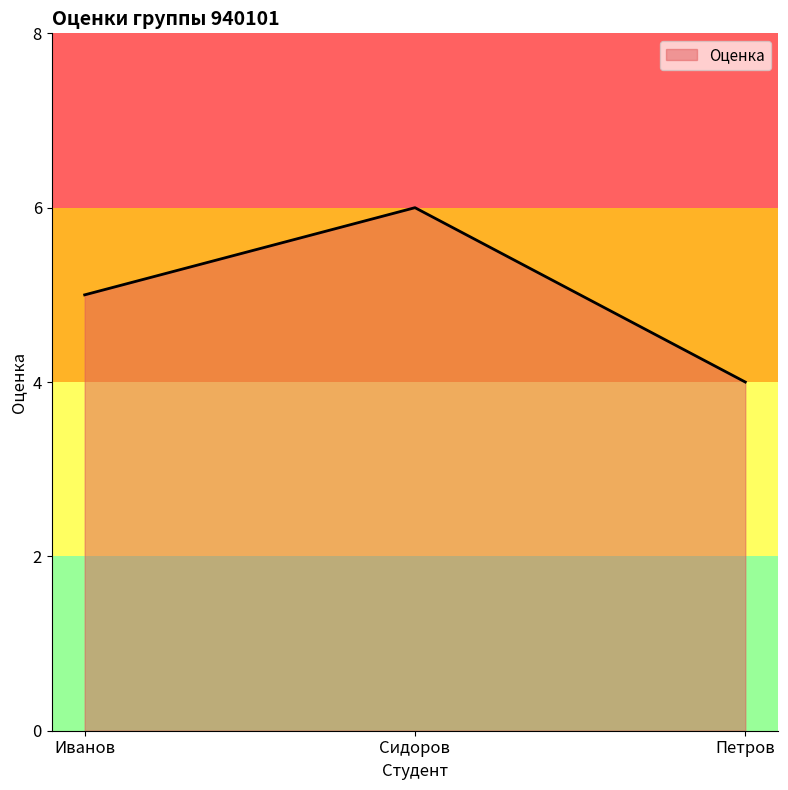

What is the smallest value displayed?

4